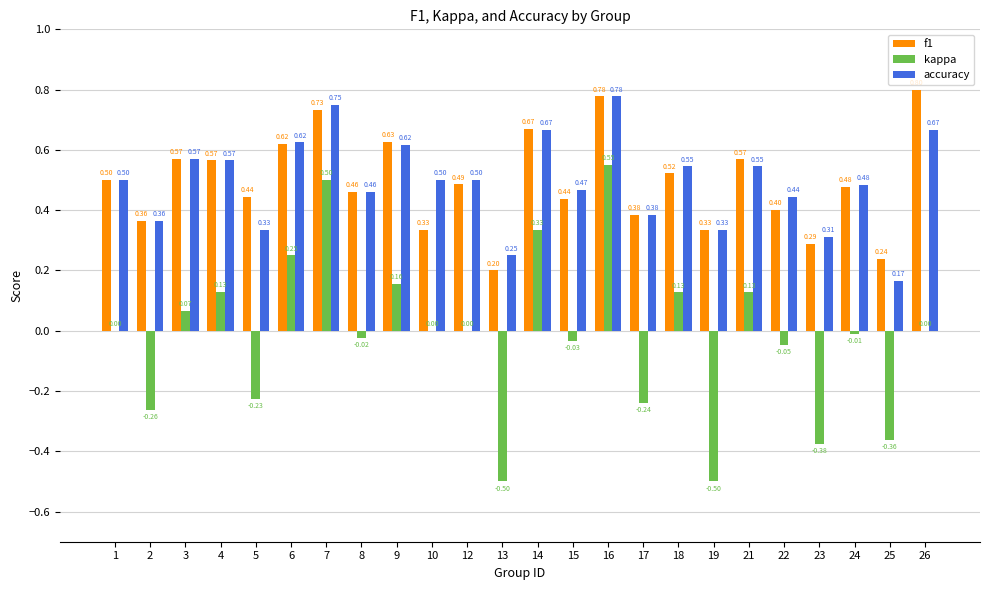

At which category is the sum across all series the highest?

16